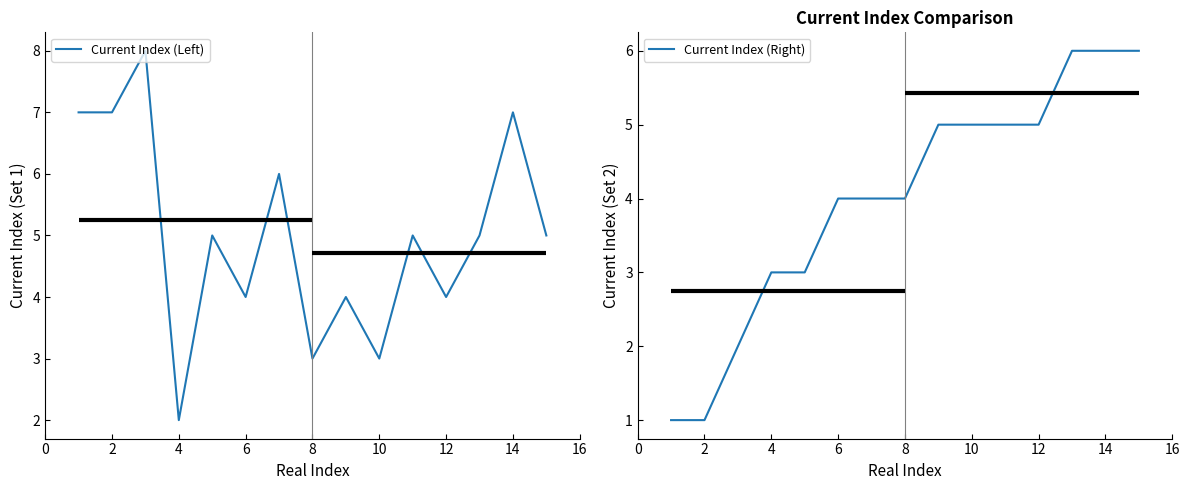

How many lines are shown in the chart?

2